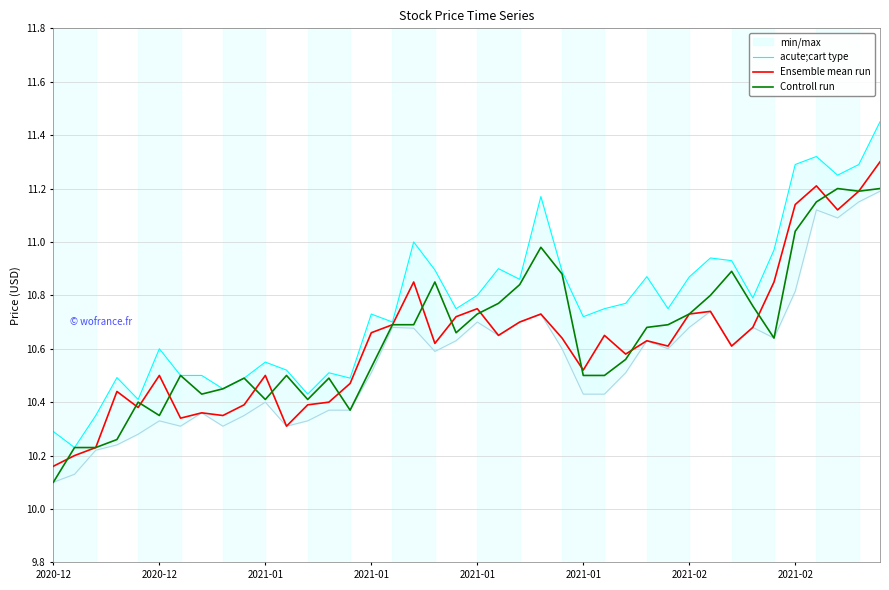

What is the total value across all series at 32?

32.4